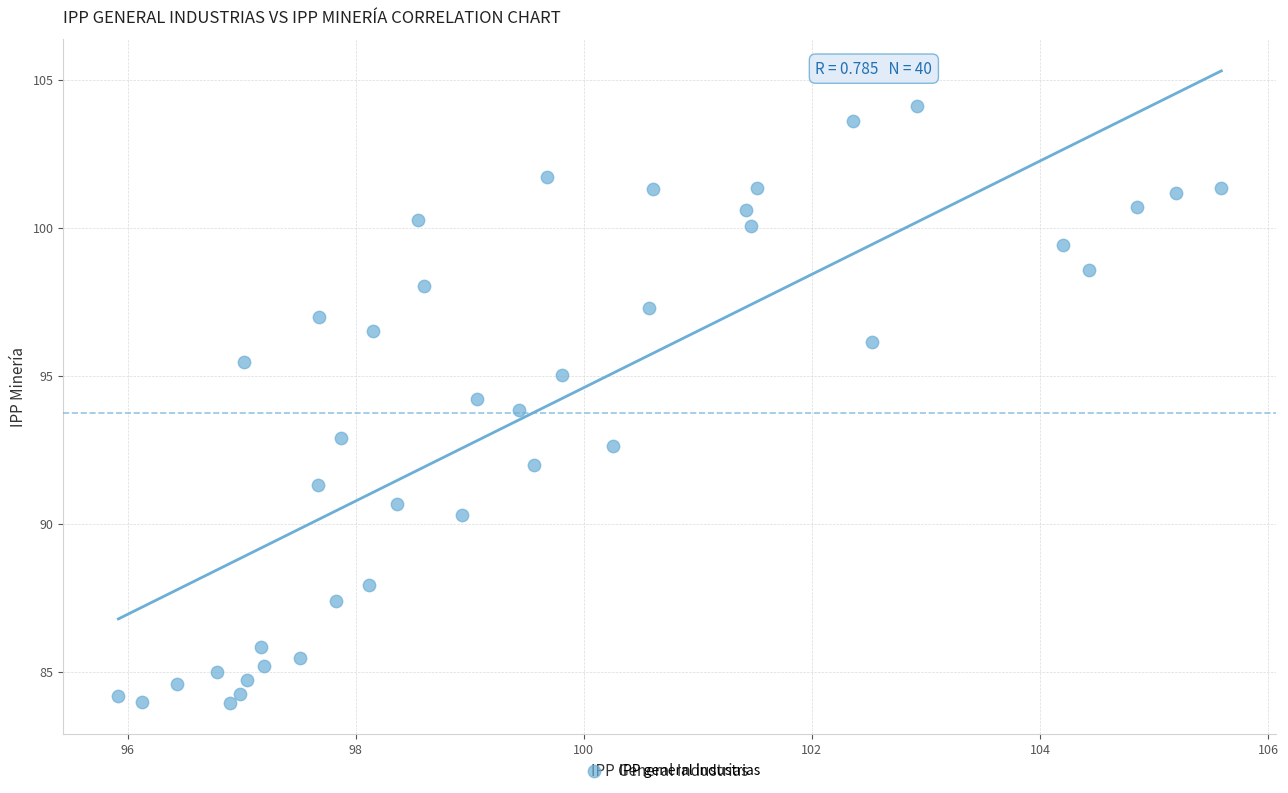

What is the range of X values (max minus min)?

9.7